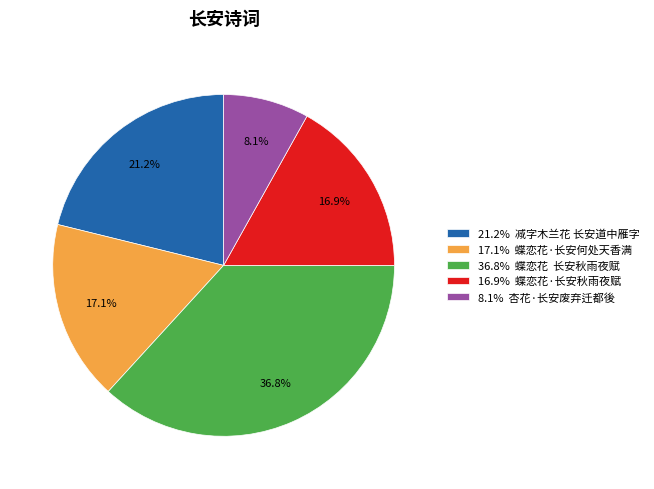

What portion of the pie excludes 17.1% 蝶恋花·长安何处天香满?

82.9%